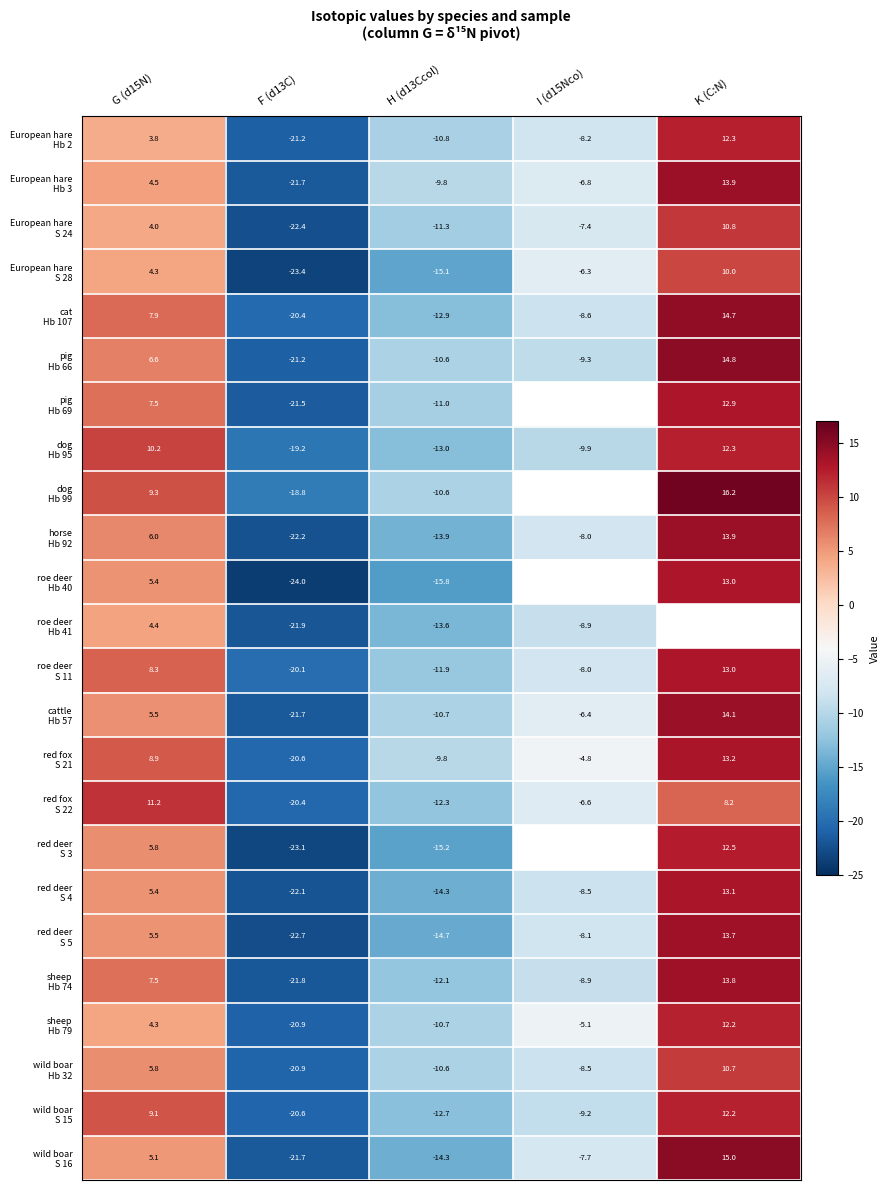

What is the total value across all series at H (d13Ccol)?

-297.7